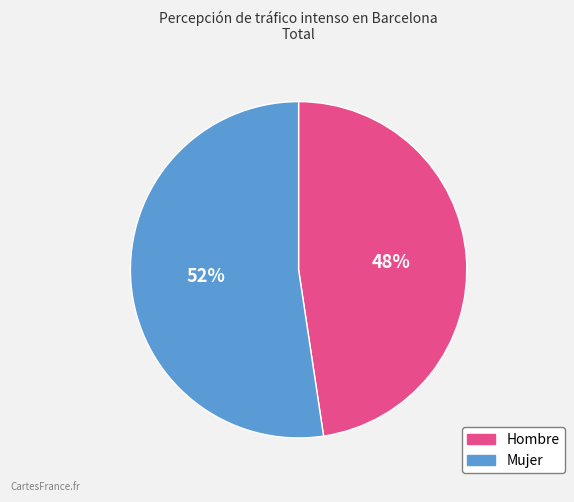

To the nearest percent, what portion does Mujer represent?

52%